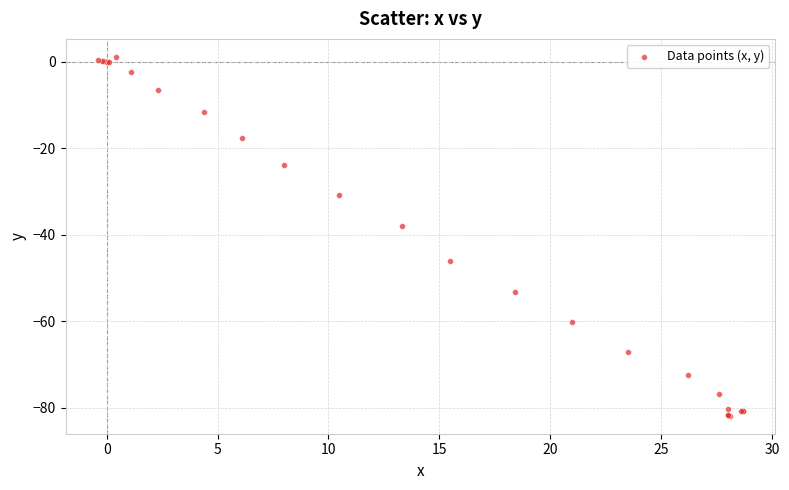

What Y value in the scatter plot is closest to -40?

-38.0